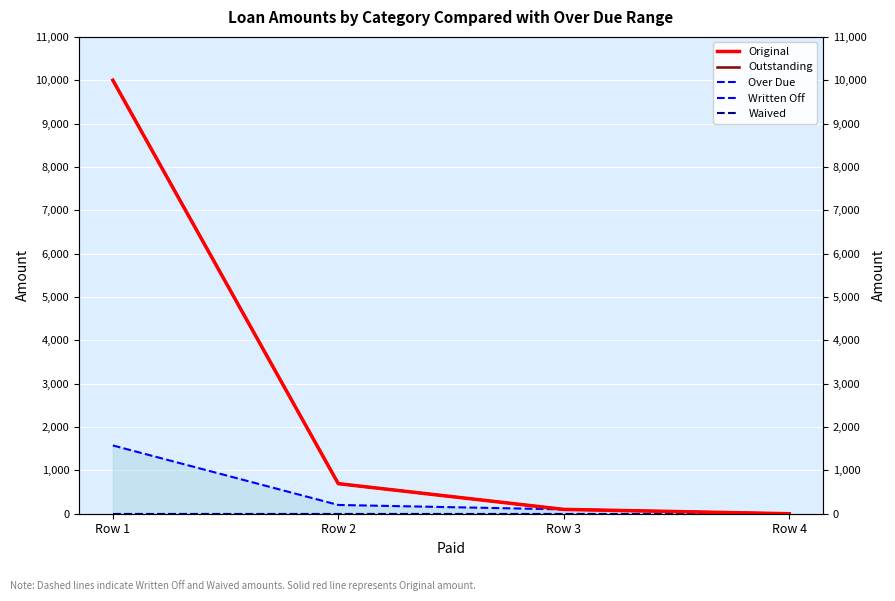

Does the chart display data point markers on the line(s)?

No